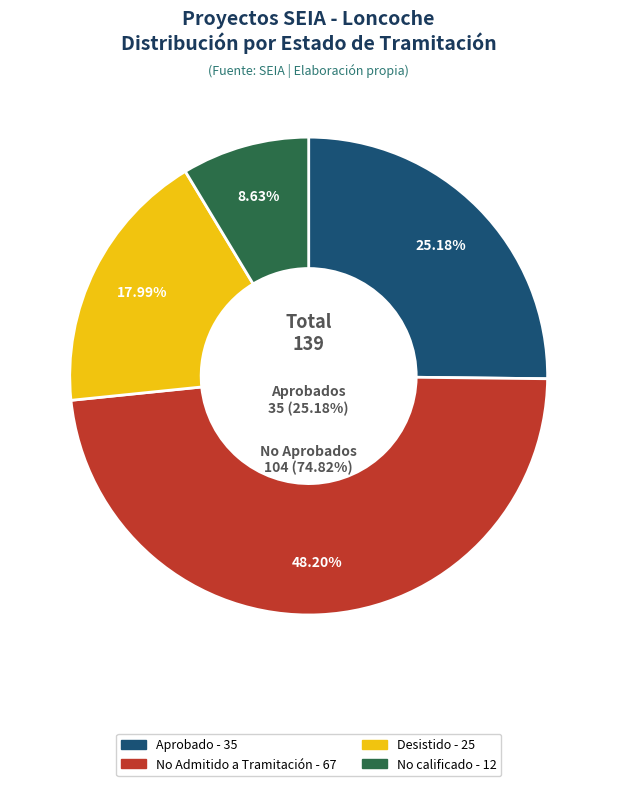

How many slices are in this pie chart?

4